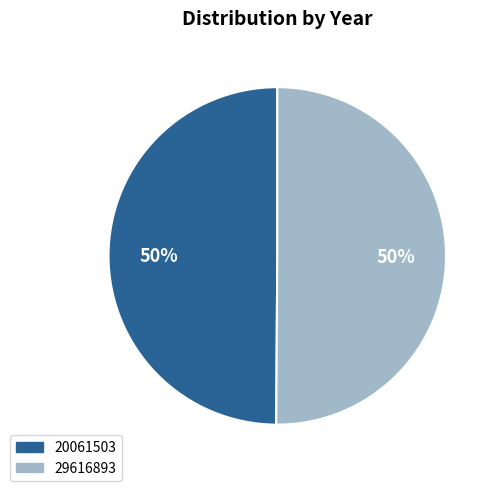

Is it true that 29616893 is 63% of the pie?

False